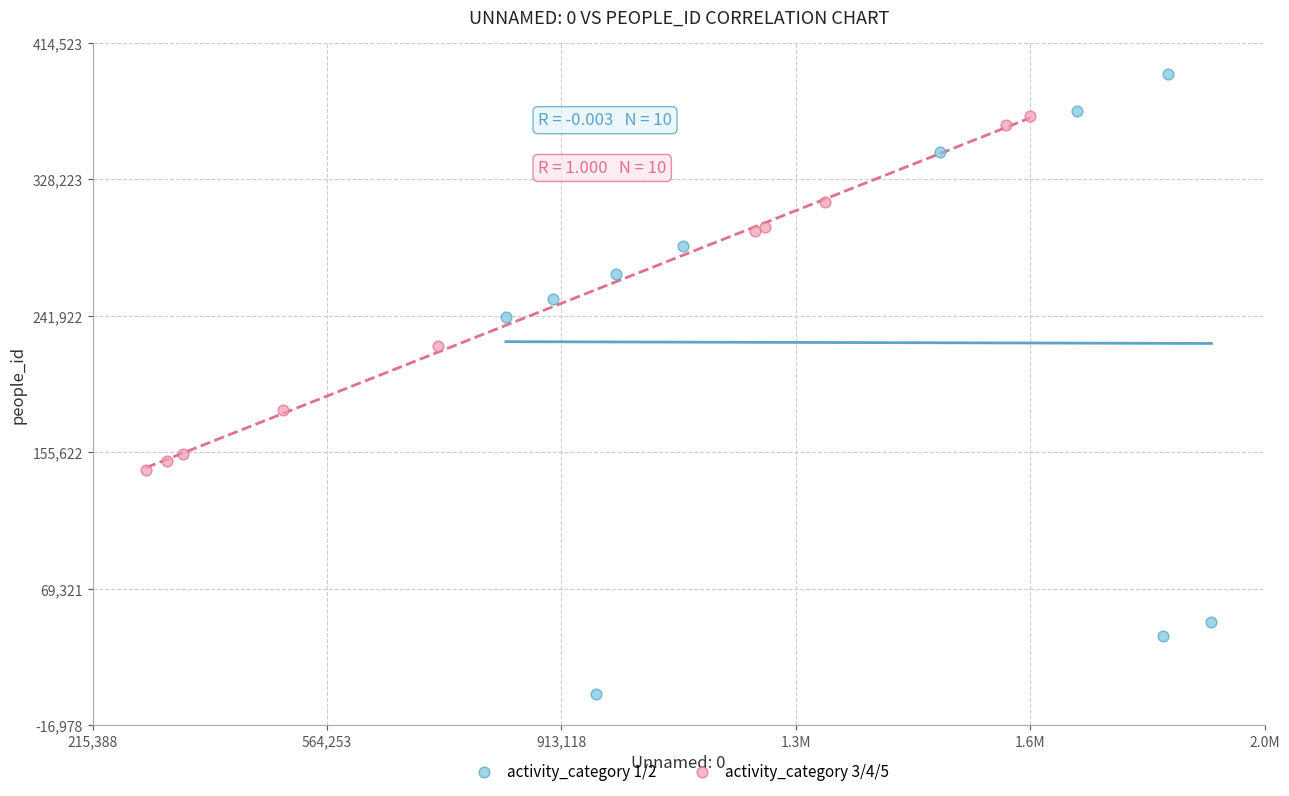

What are all the series names shown in the legend?

activity_category 1/2, activity_category 3/4/5